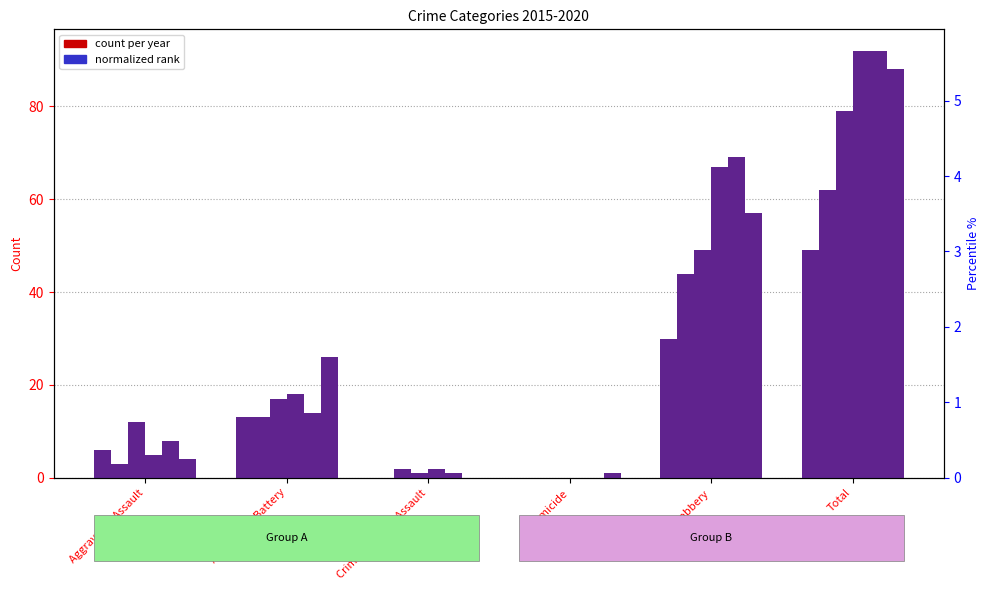

True or false: 2017 has a value of 17 at Aggravated Battery.

True